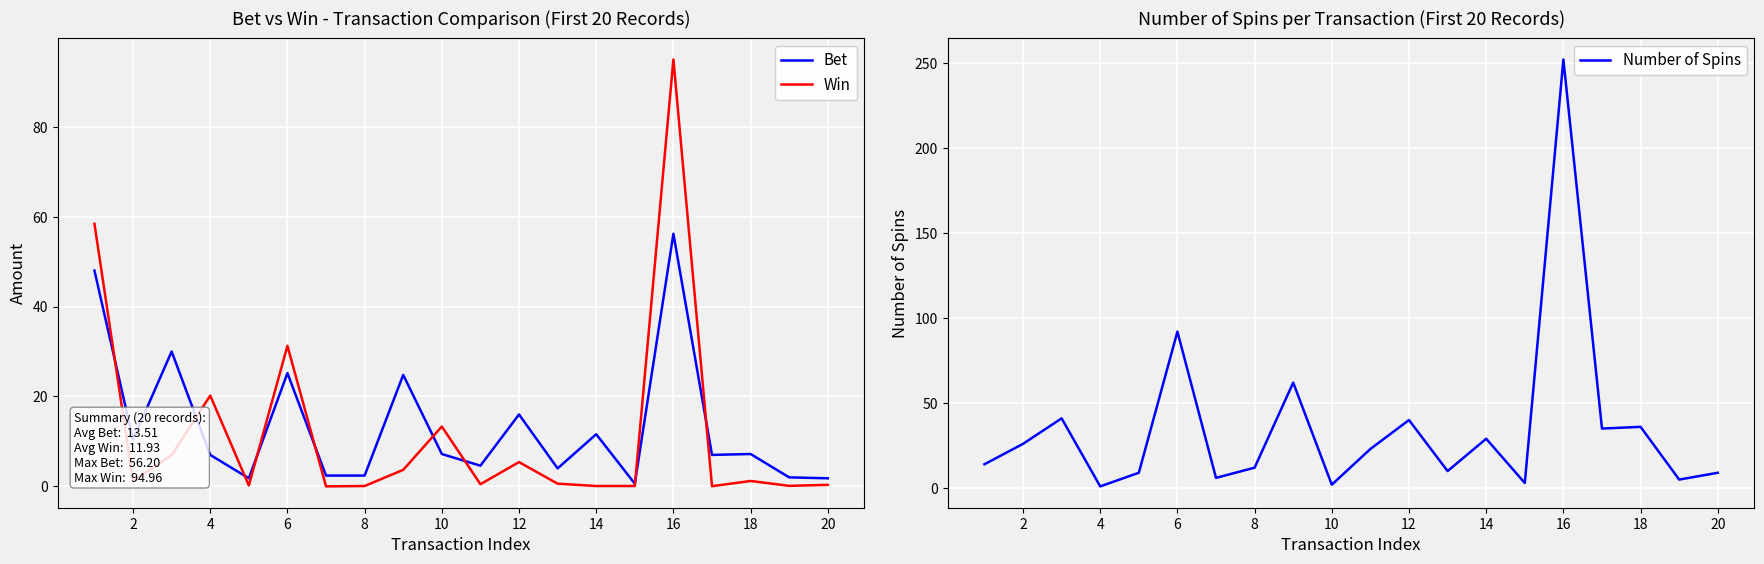

What is the maximum value for Win?

95.0